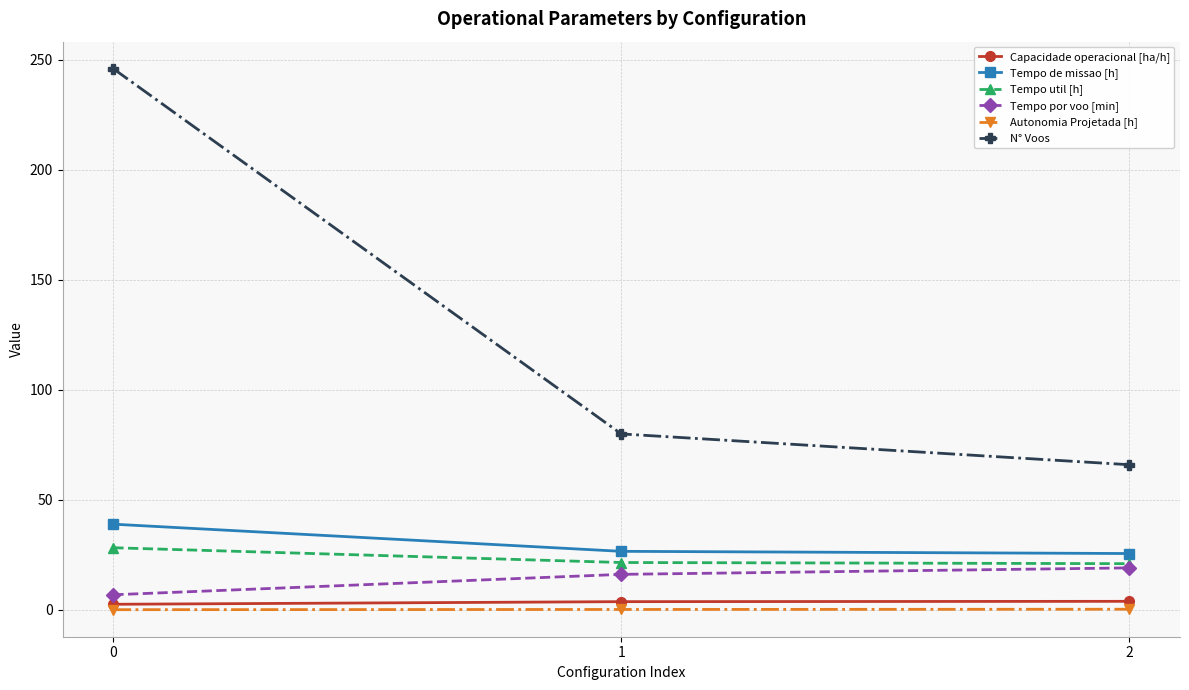

The value of Capacidade operacional [ha/h] at 2 is 3.9. True or false?

True